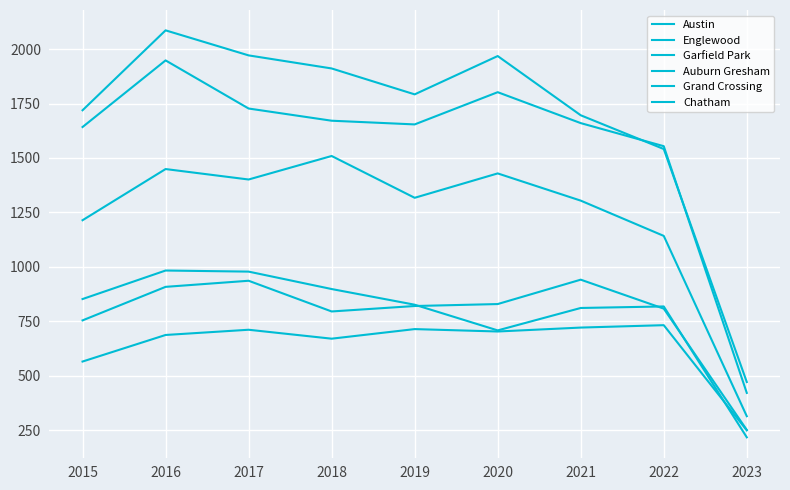

True or false: Englewood has a value of 1802 at 2020.

True